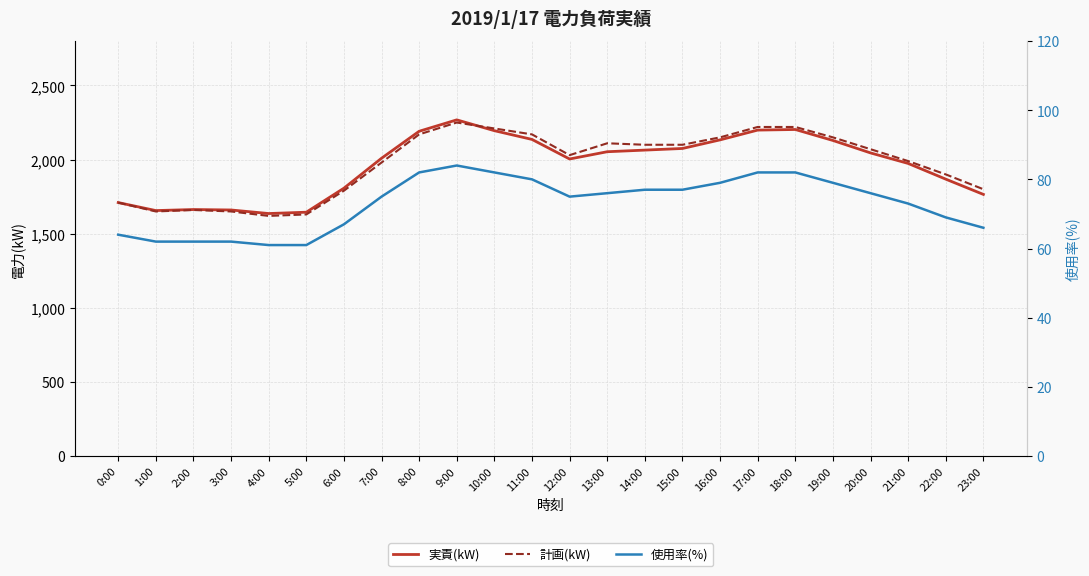

Where does the 計画(kW) series first go above 2070?

8:00